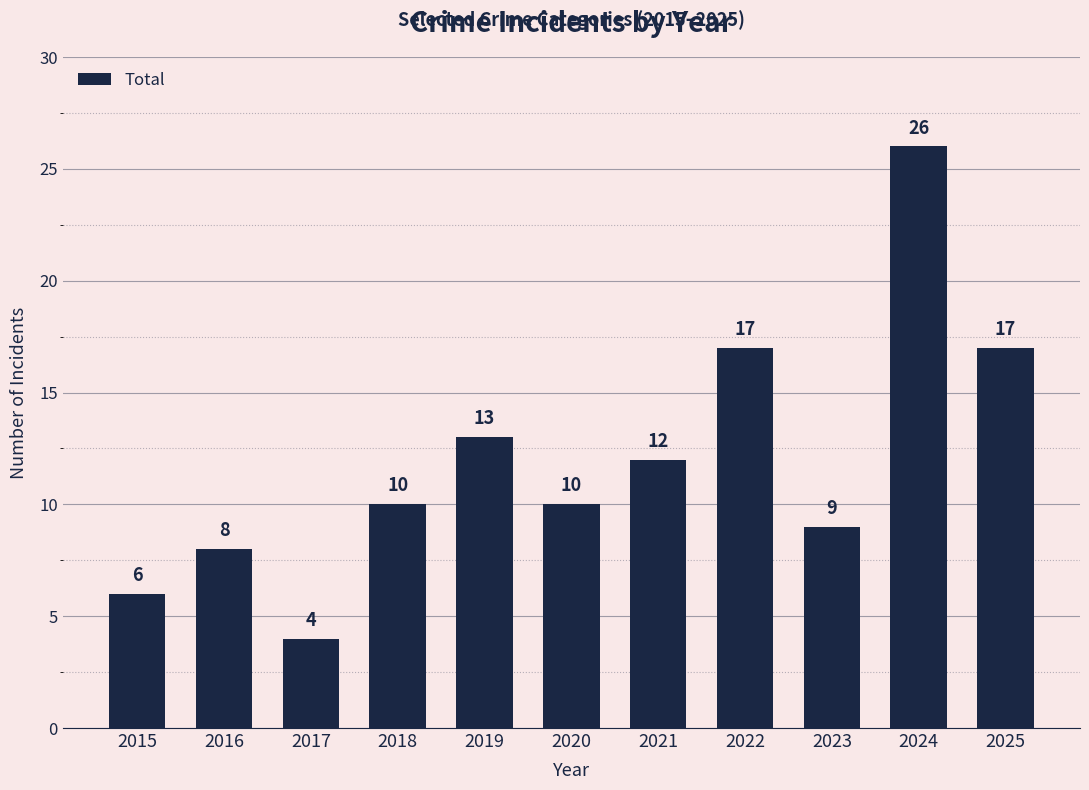

Where is the data nearest to the value 15?

2019